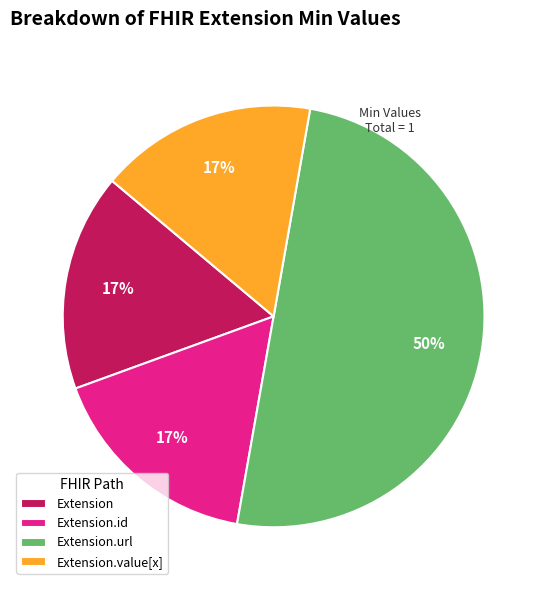

Does Extension.value[x] represent more than half of the total?

No